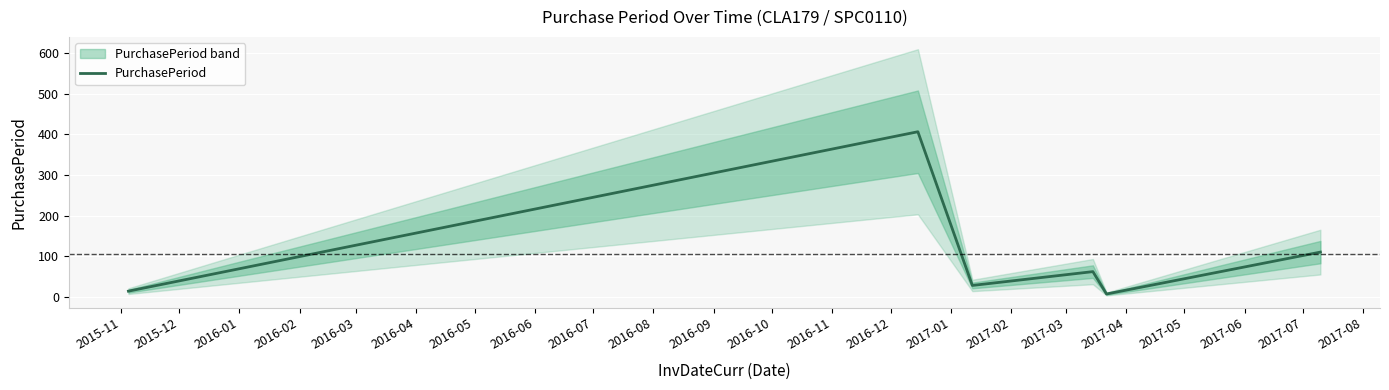

What is the maximum value for PurchasePeriod?

406